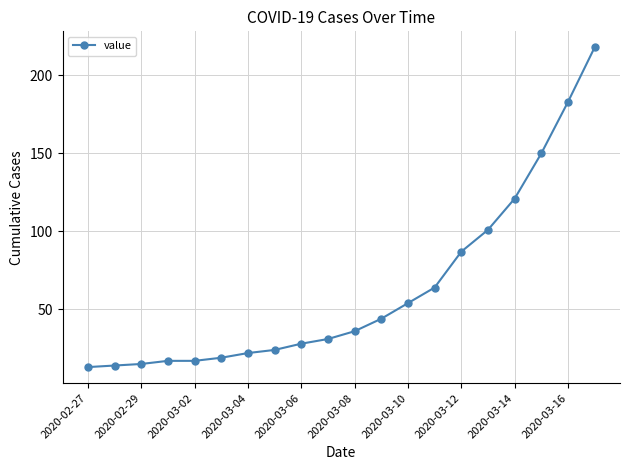

What is the smallest value displayed?

13